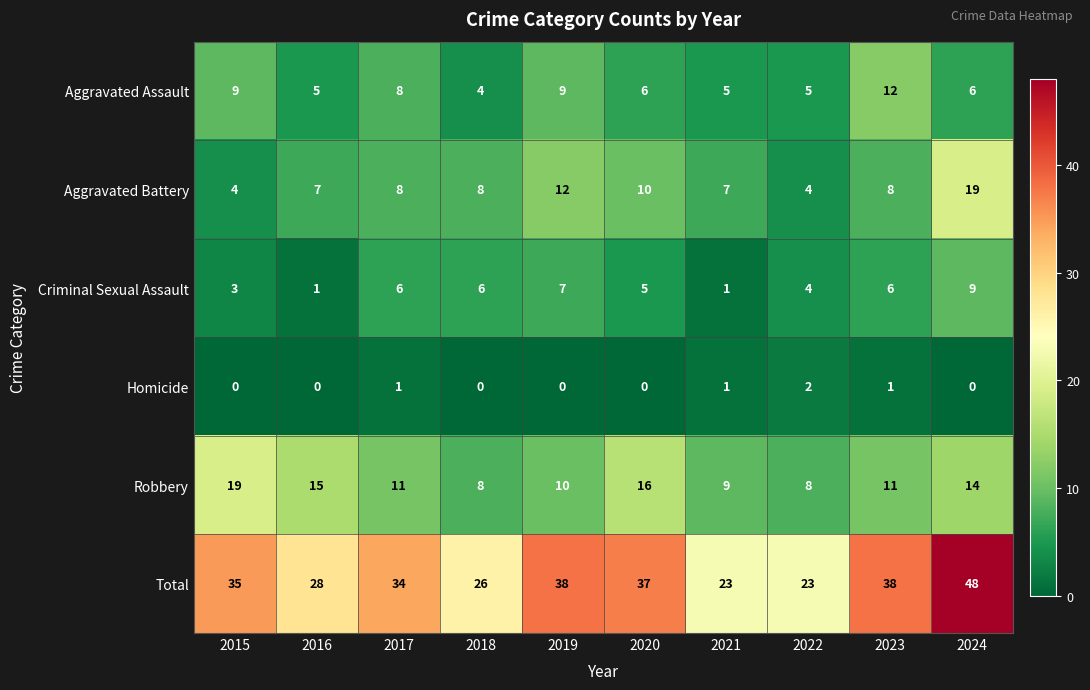

Which category has the highest value across all series?

2024